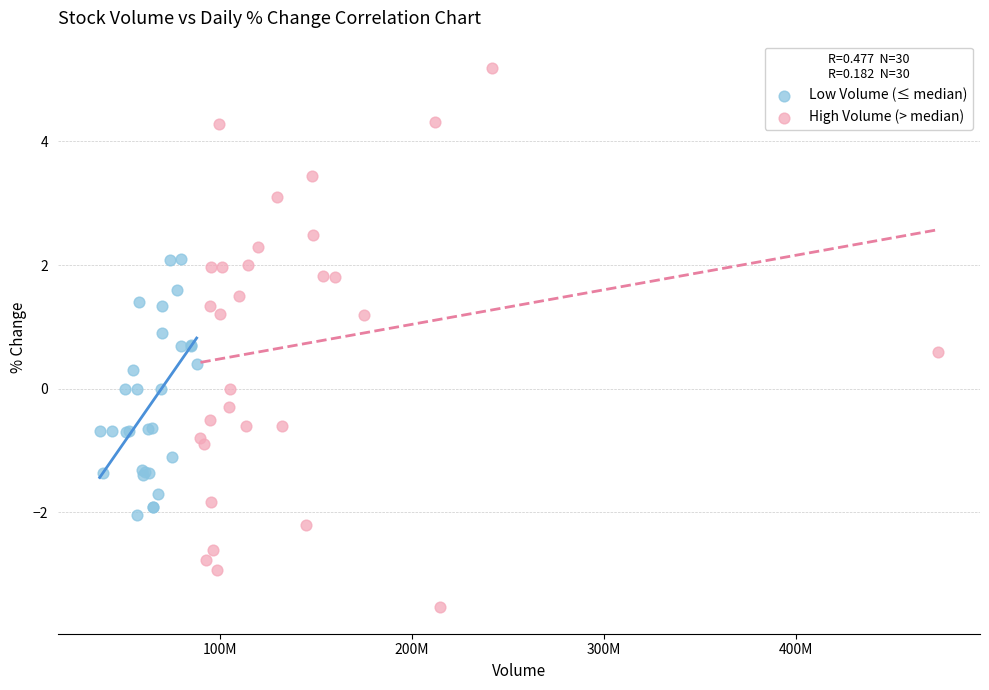

Which series reaches the maximum Y coordinate?

High Volume (> median)